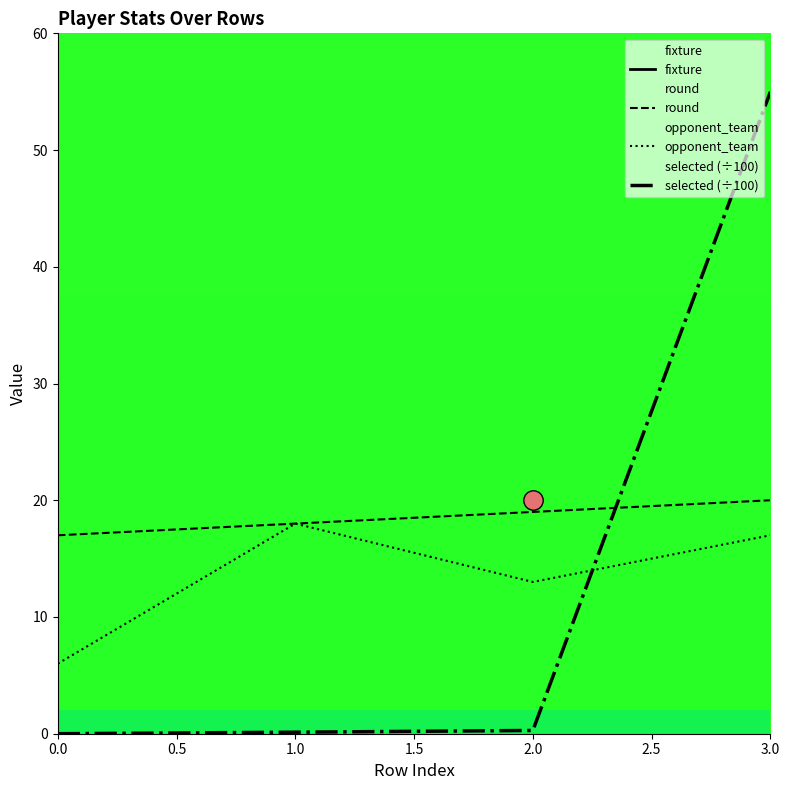

True or false: opponent_team has a value of 5.5 at 2.0.

False